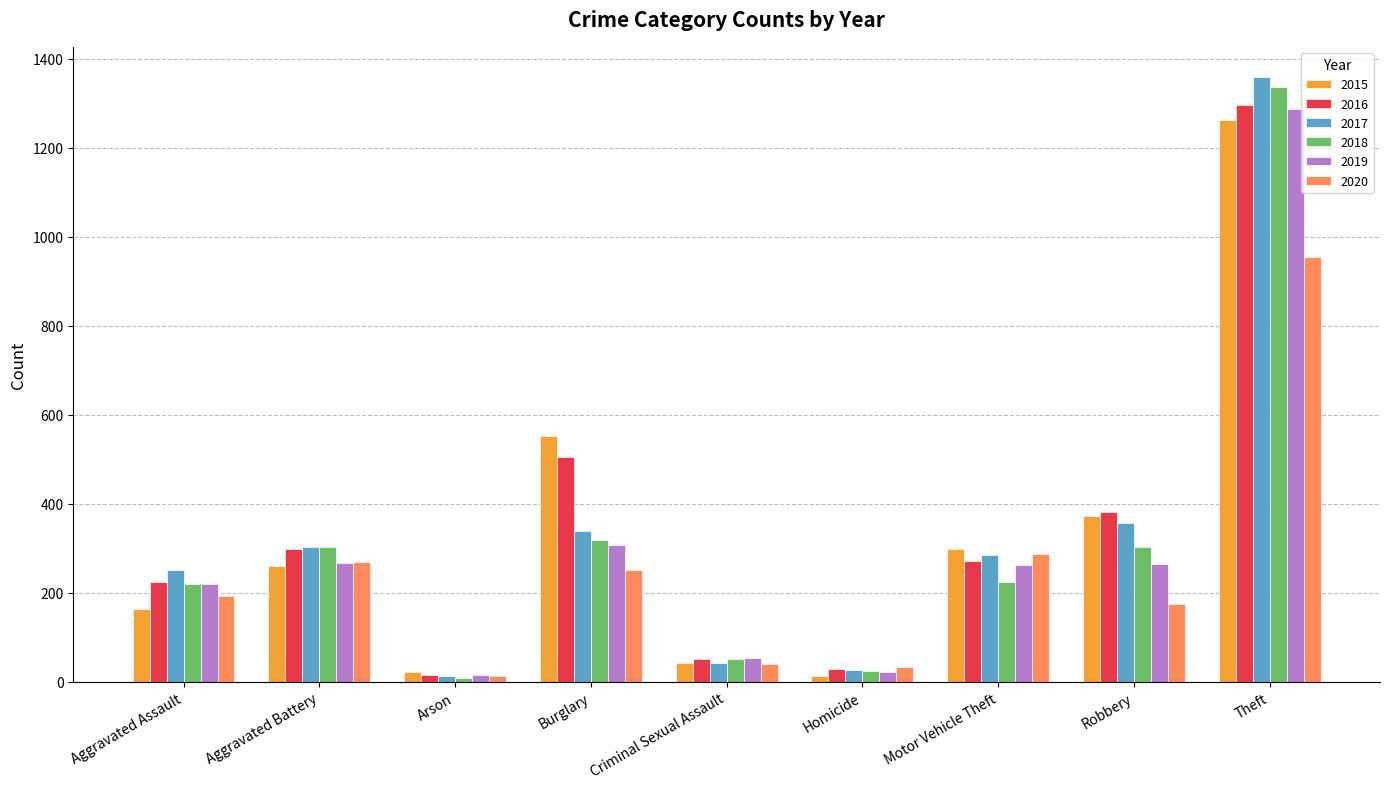

What is the value of the 2016 bar at the 9th from the left?

1297